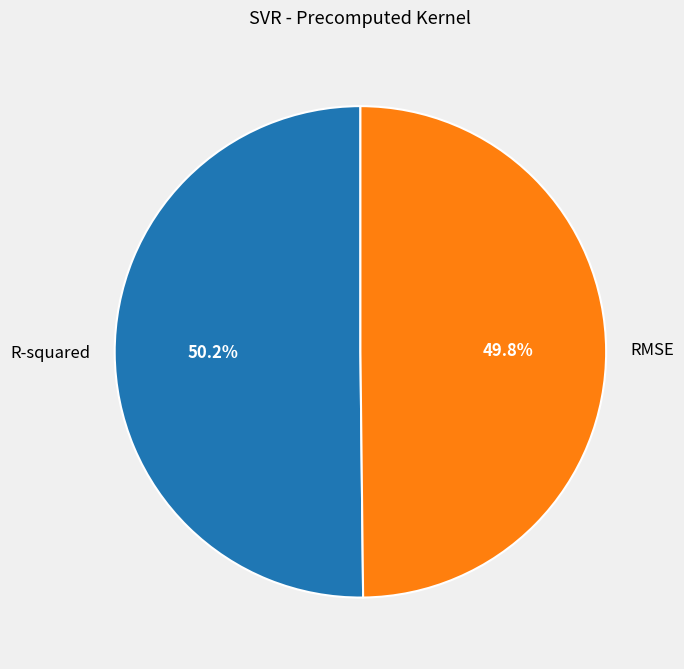

Is it true that RMSE is 41% of the pie?

False